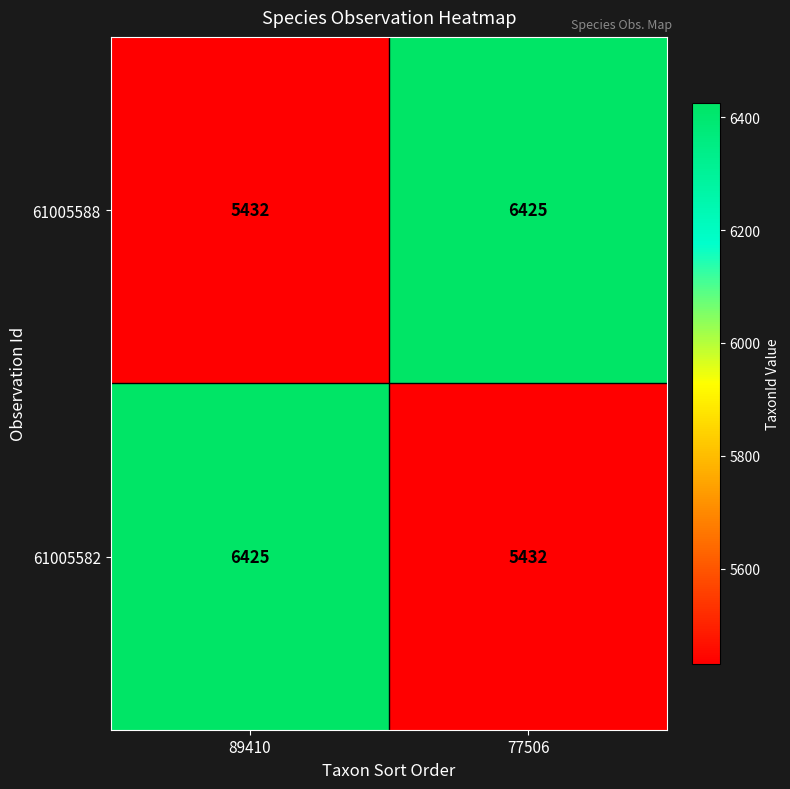

What is the difference between the maximum and minimum values in the 61005588 series?

993